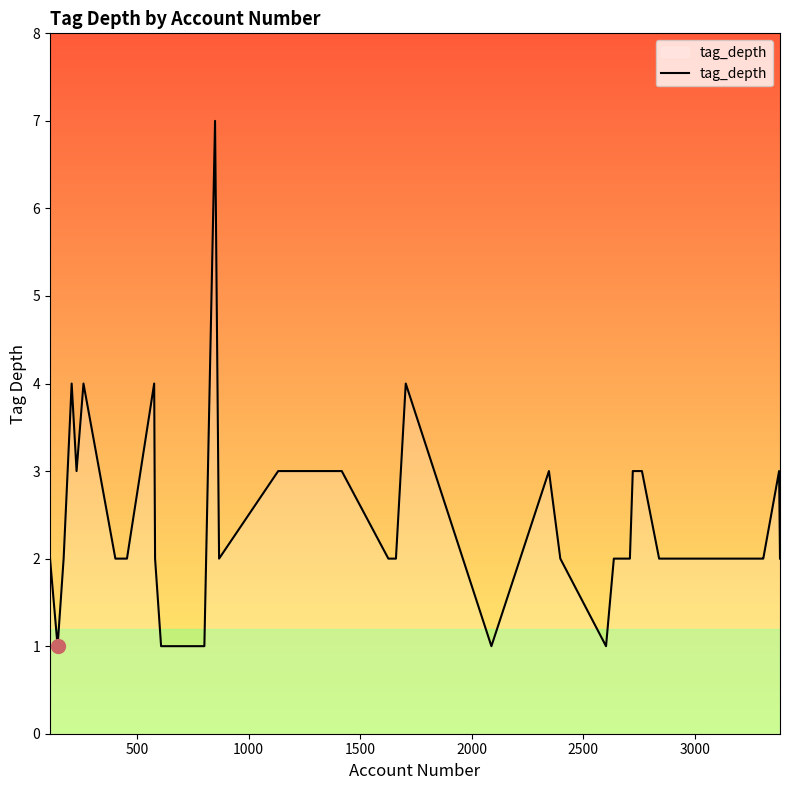

What is the difference between the maximum and minimum values?

6